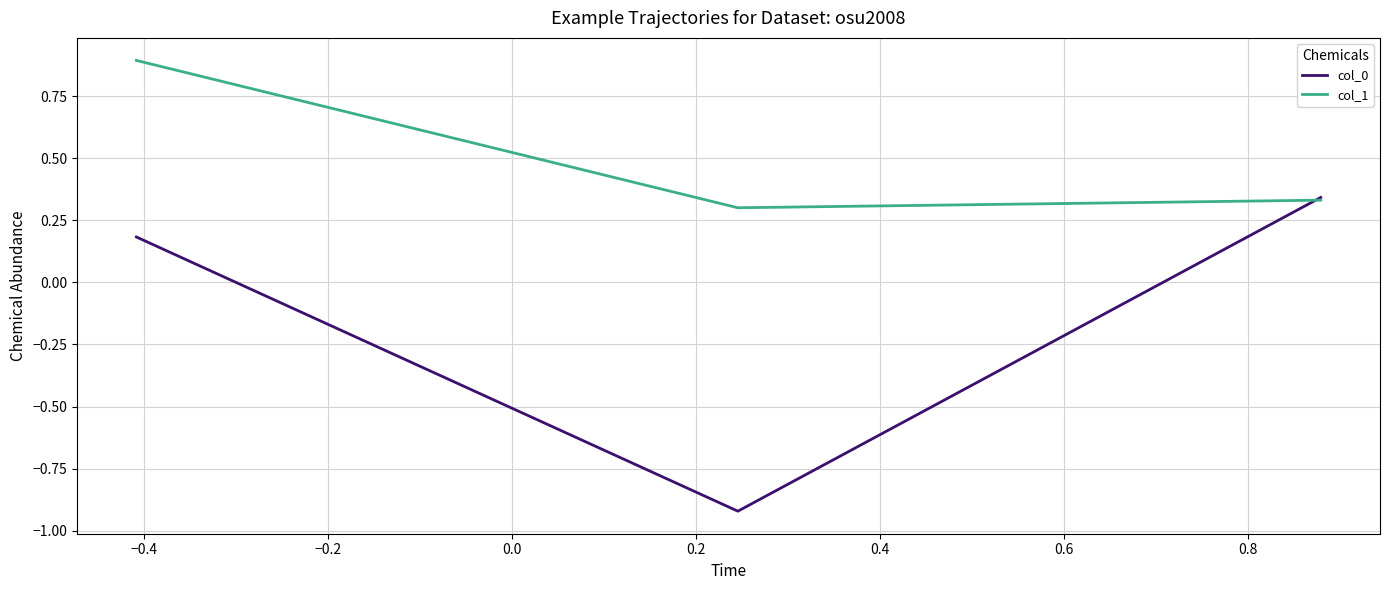

List the series in order of their overall mean, lowest first.

col_0, col_1